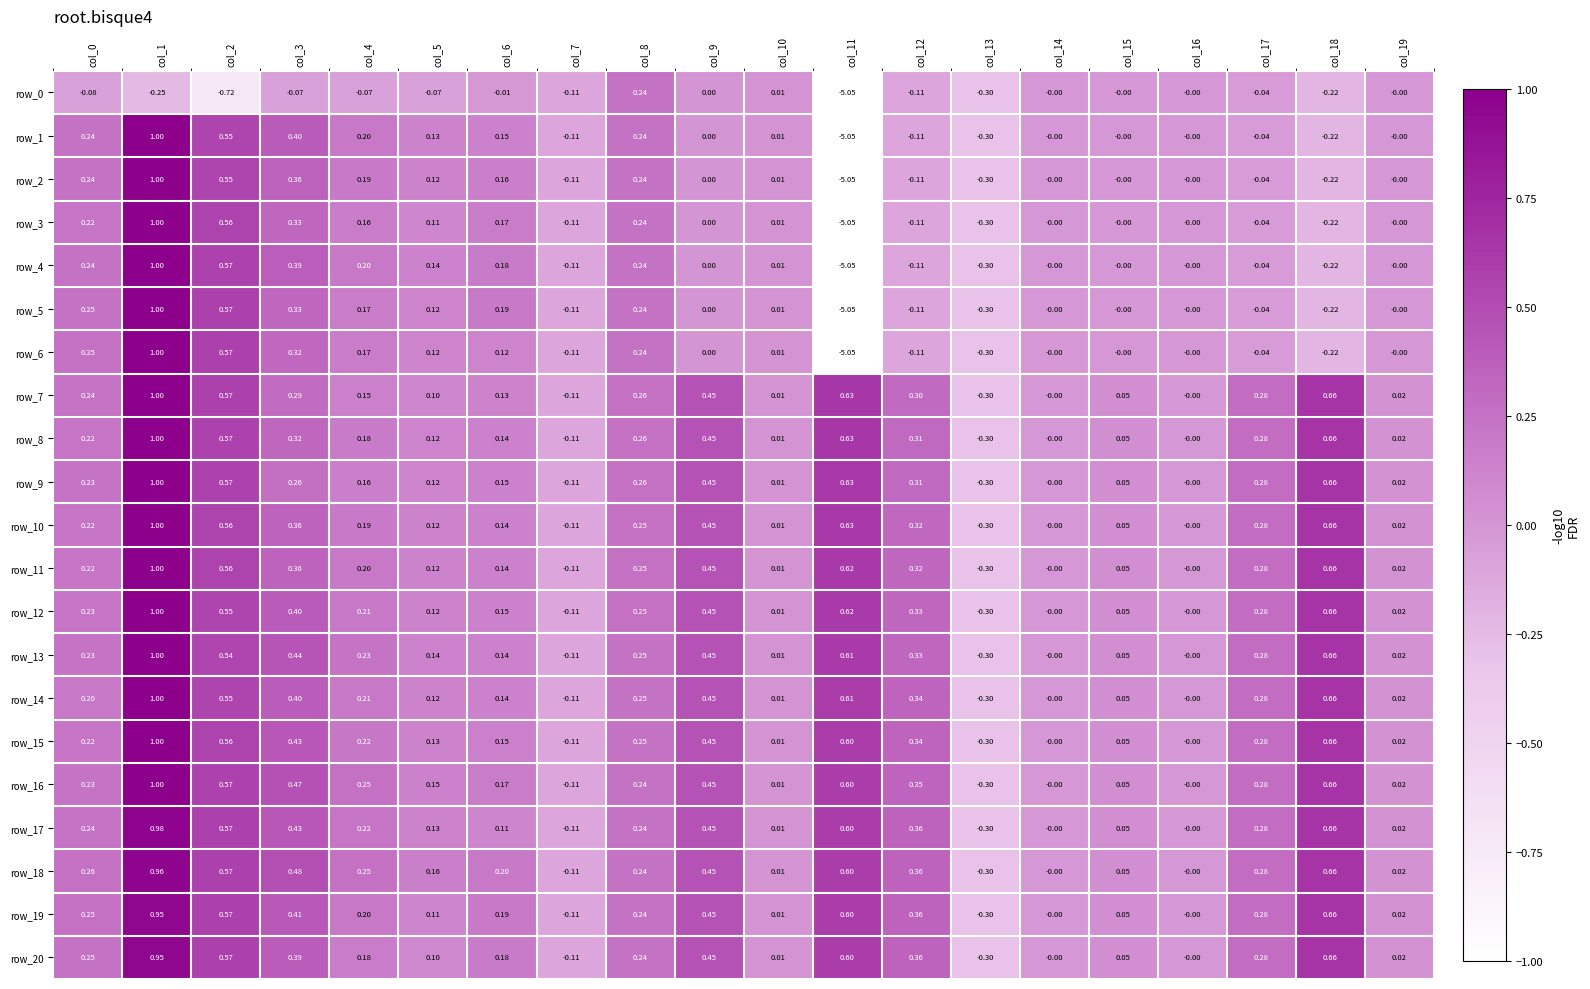

What is the total value across all series at col_10?

0.2